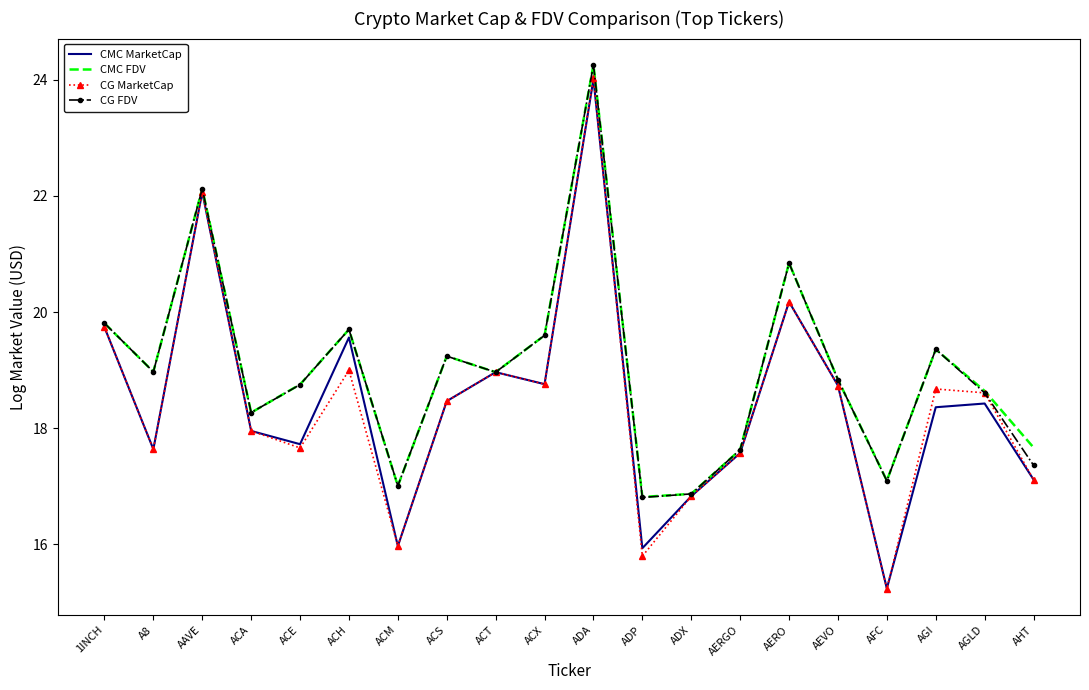

Which category has the highest value in the CG MarketCap series?

ADA